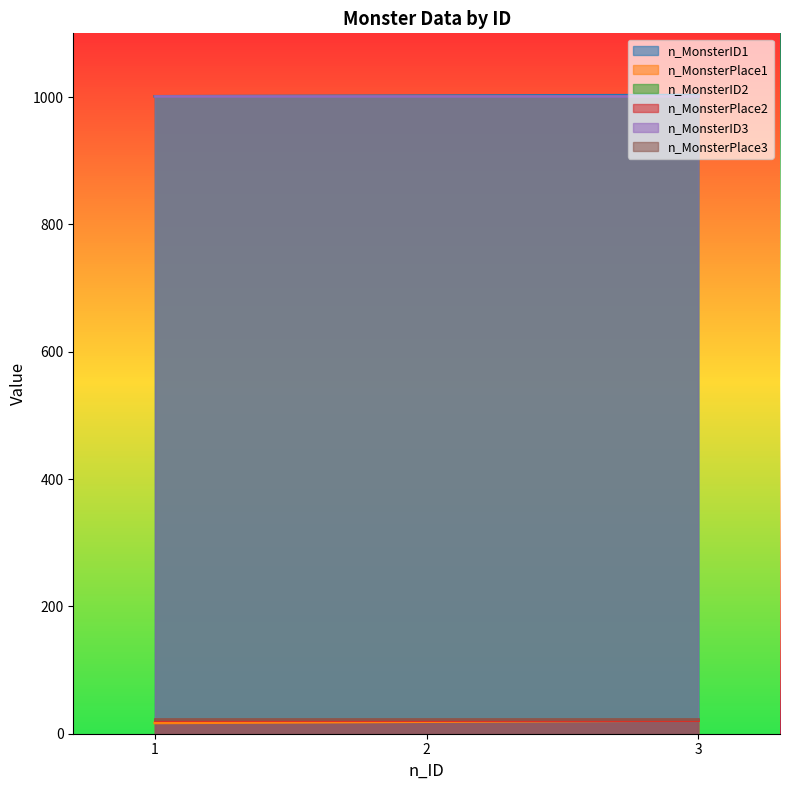

List the series in order of their peak value, lowest first.

n_MonsterPlace1, n_MonsterPlace2, n_MonsterPlace3, n_MonsterID2, n_MonsterID3, n_MonsterID1